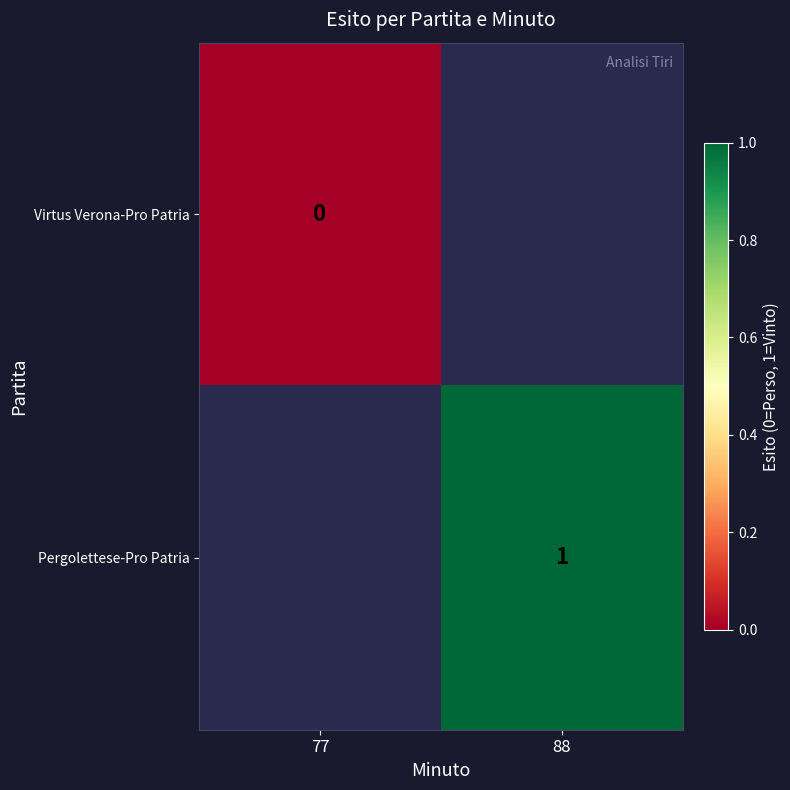

The Pergolettese-Pro Patria series shows 2 at 88. True or false?

False